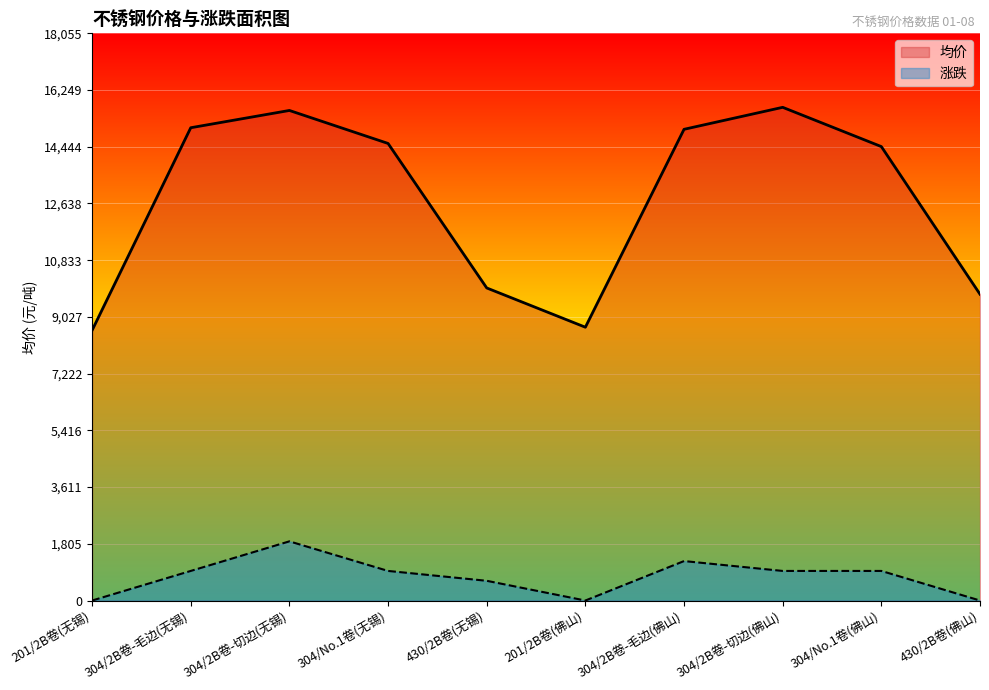

The value of 涨跌_numeric at 201/2B卷(佛山) is 0. True or false?

True